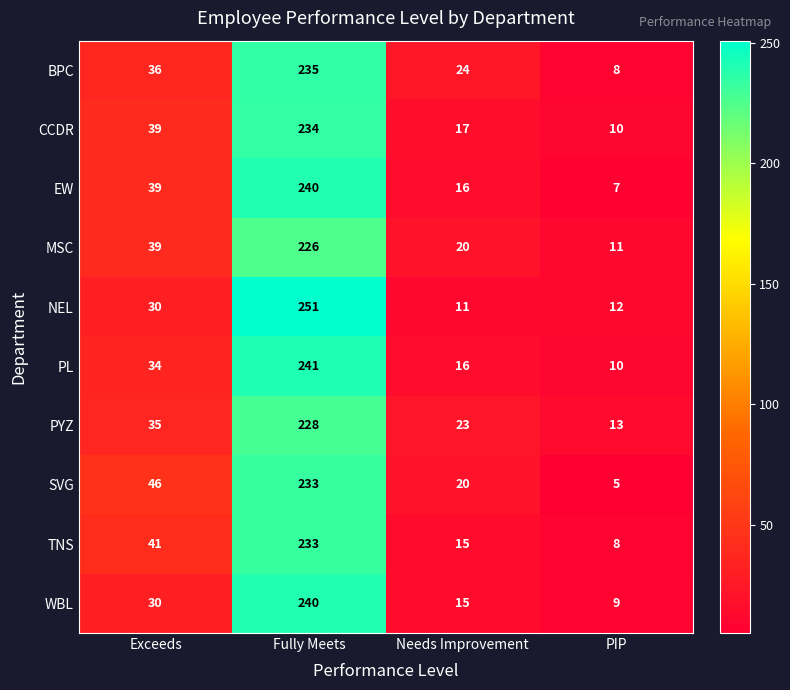

Read the NEL value at PIP, to the nearest 5.

10